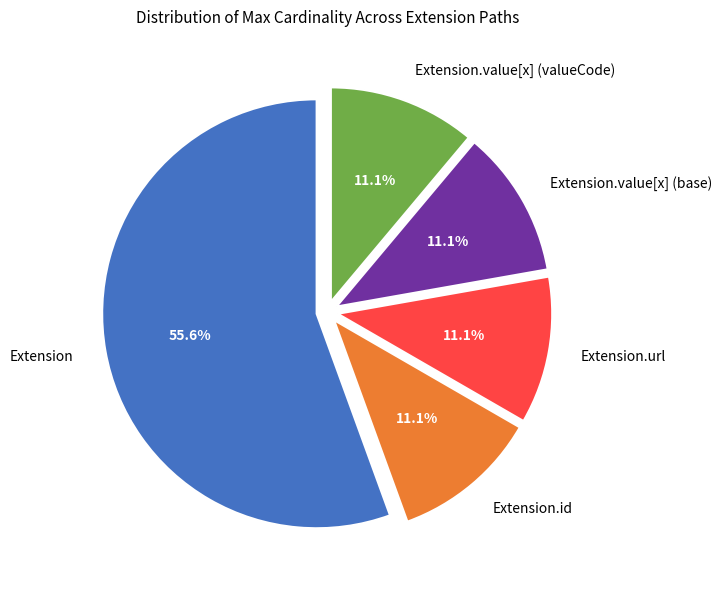

Which slice is the largest?

Extension